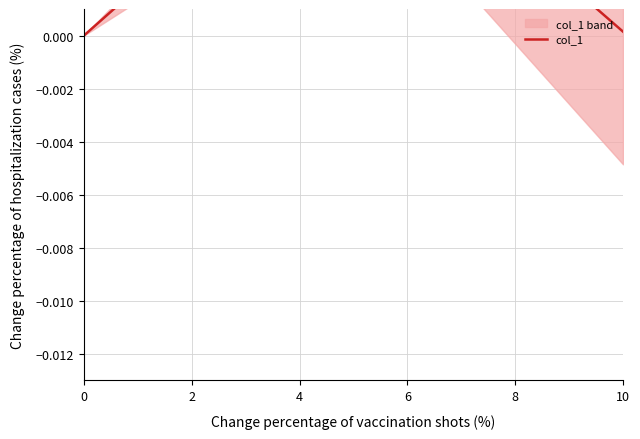

Rank the categories by value from highest to lowest.

2, 4, 0